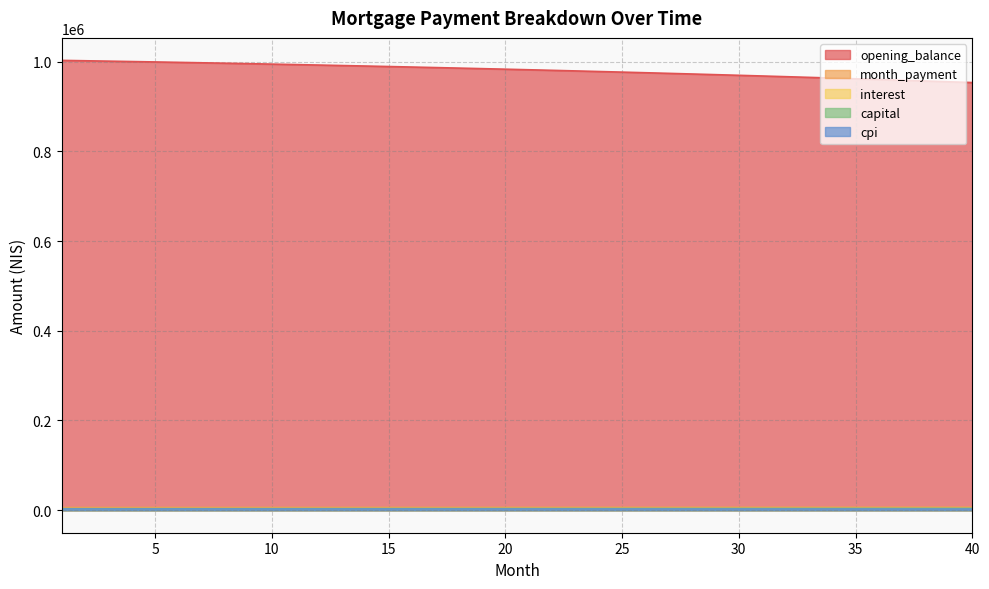

What is the difference between the second highest and minimum values in the month_payment series?

640.4